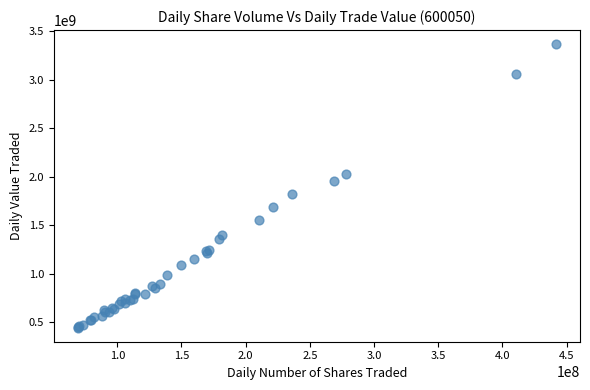

What Y value in the scatter plot is closest to 1904328733?

1956044692